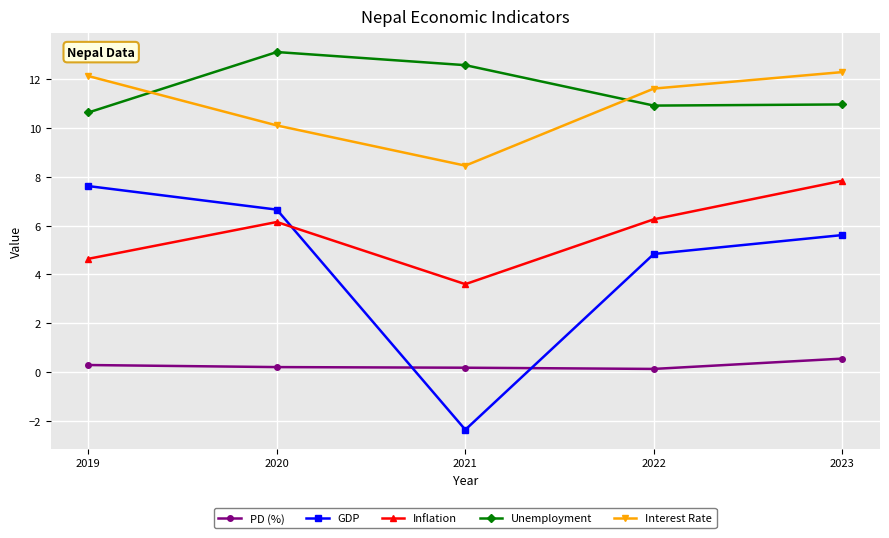

What is the average value of the Interest Rate series?

10.9